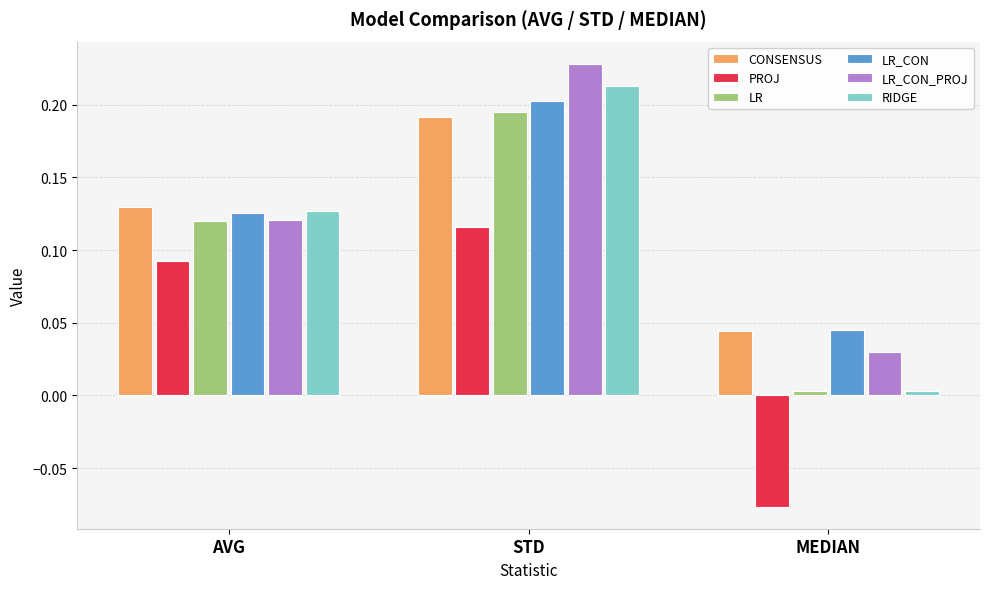

Where is LR_CON nearest to the value 0?

MEDIAN